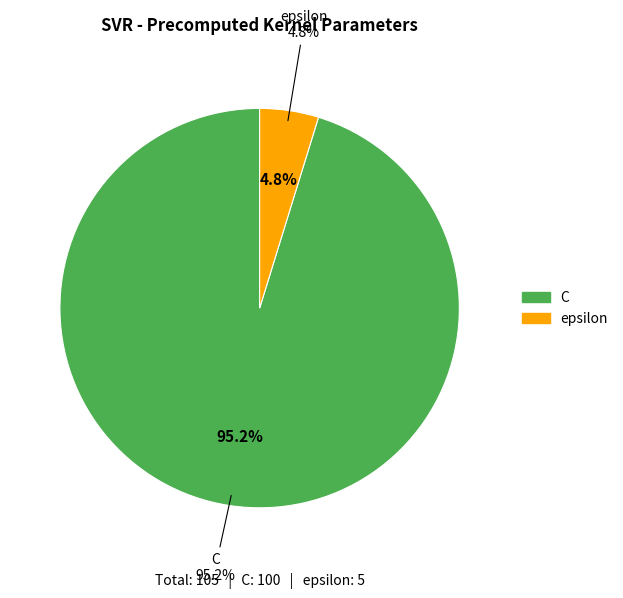

To the nearest percent, what is the combined percentage of epsilon and C?

100%